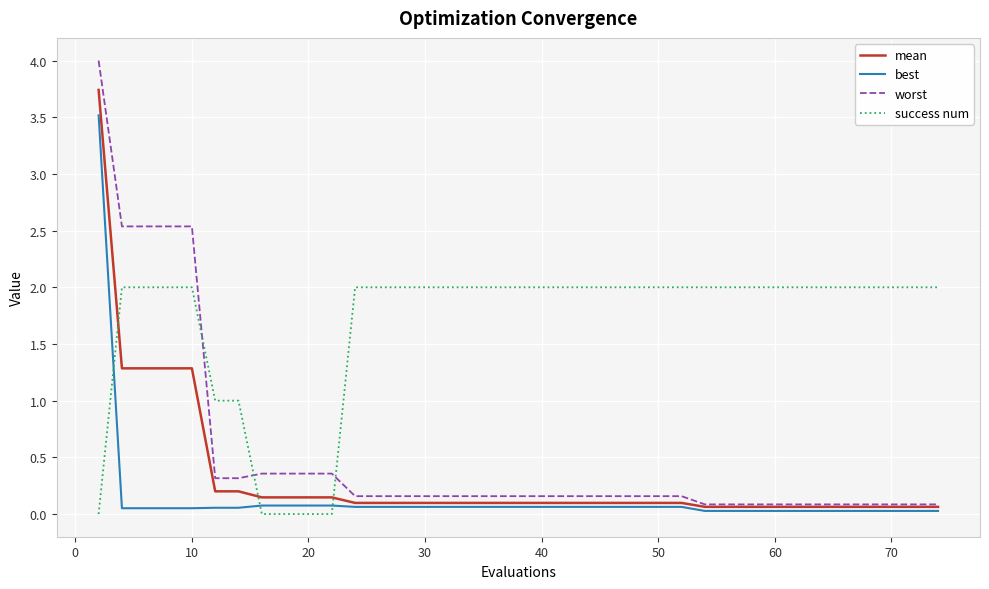

What is the greatest value displayed?

4.0